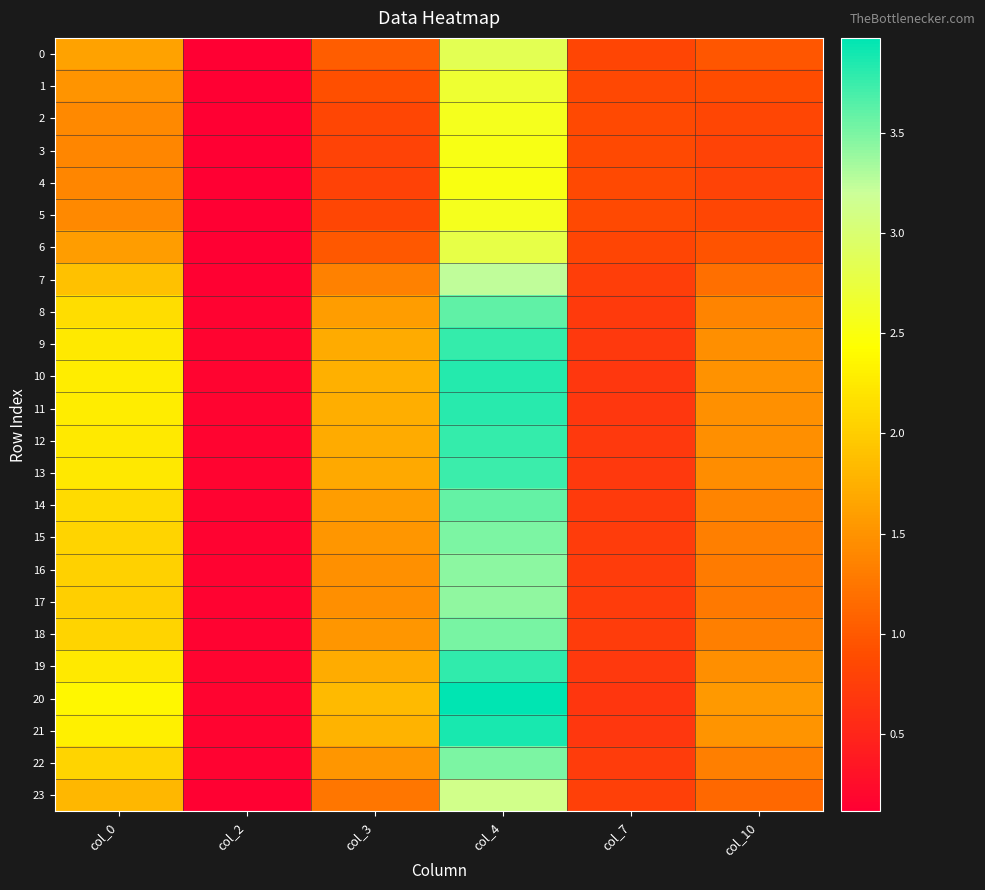

How many data points does each series have?

6